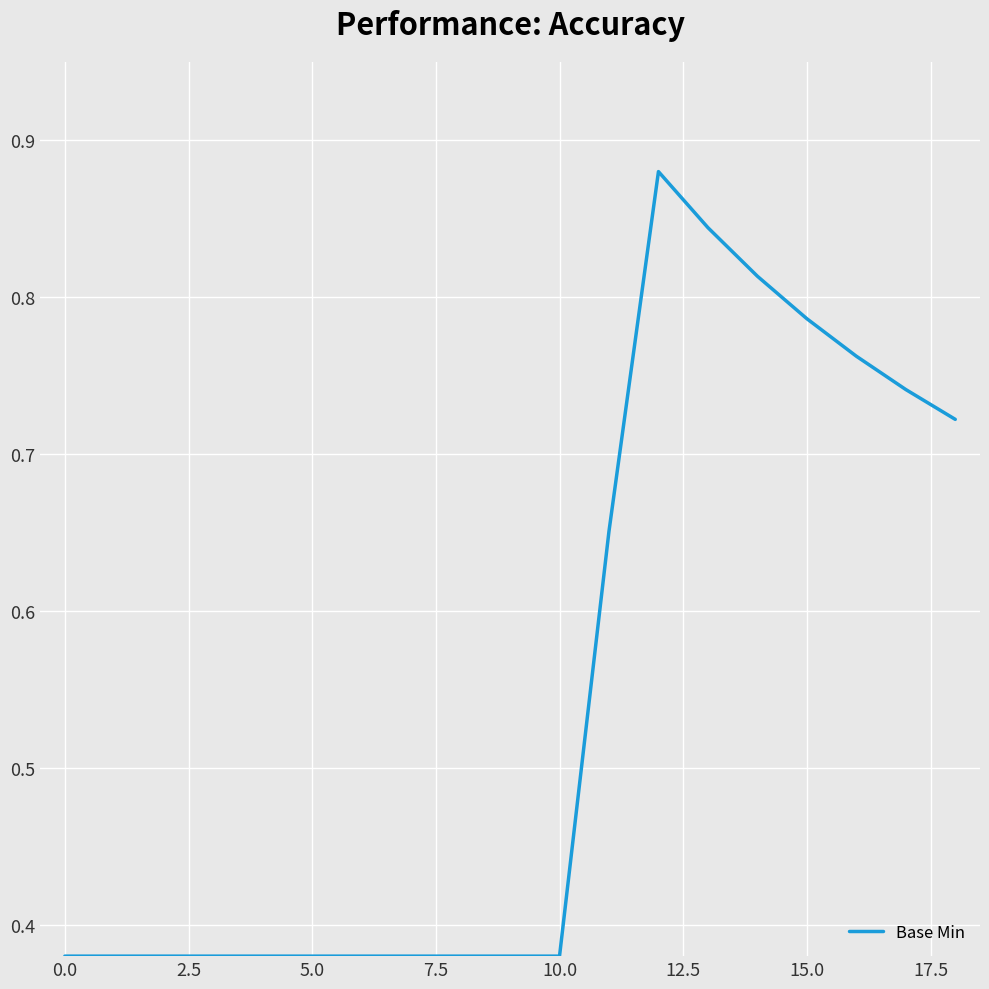

What is the sum of all values?

10.4